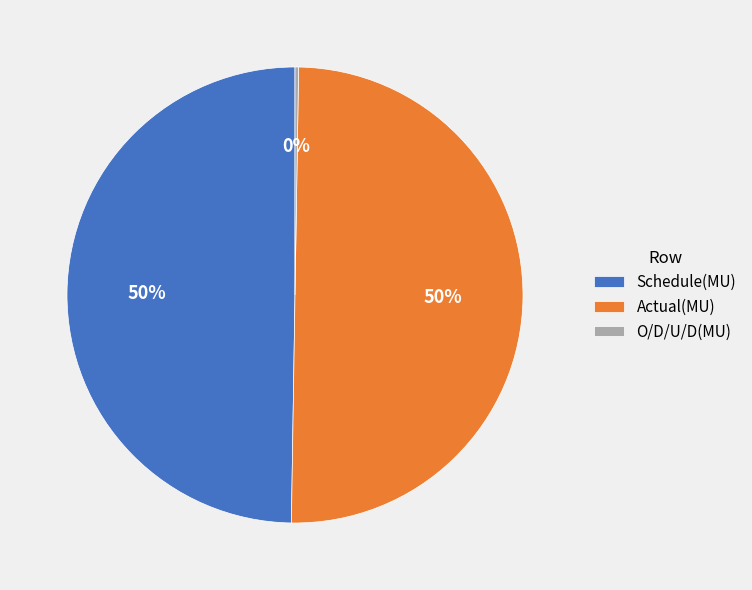

To the nearest percent, what is the difference between the largest and smallest slice percentages?

50%